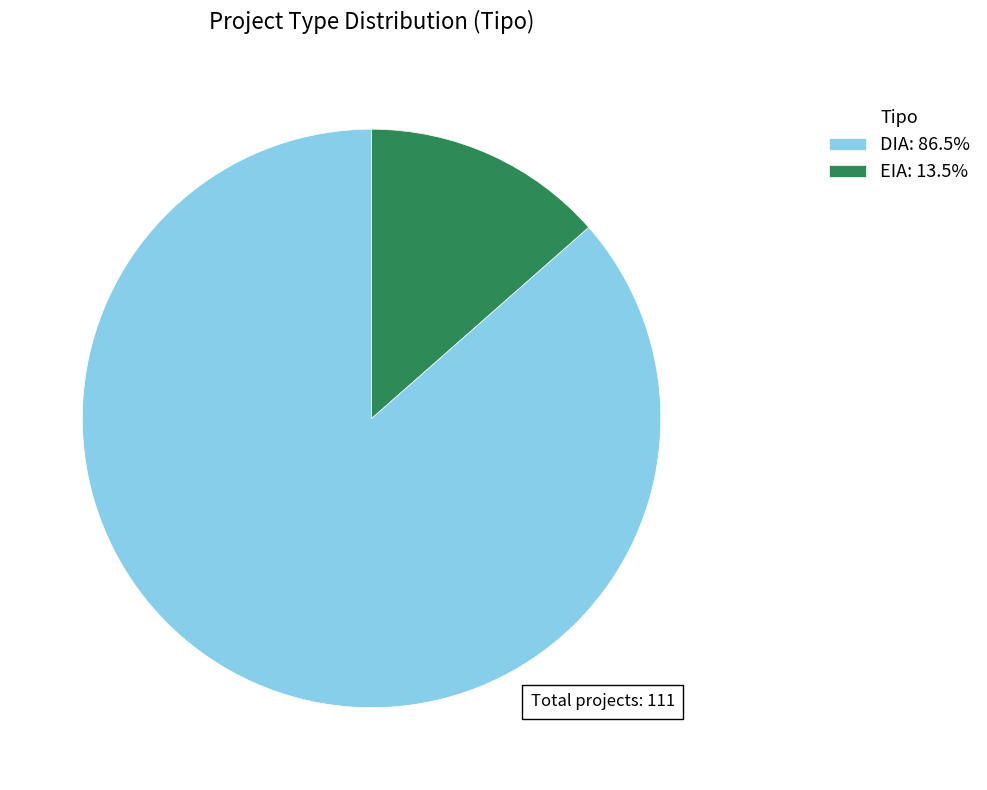

What is the largest slice in the pie chart?

DIA